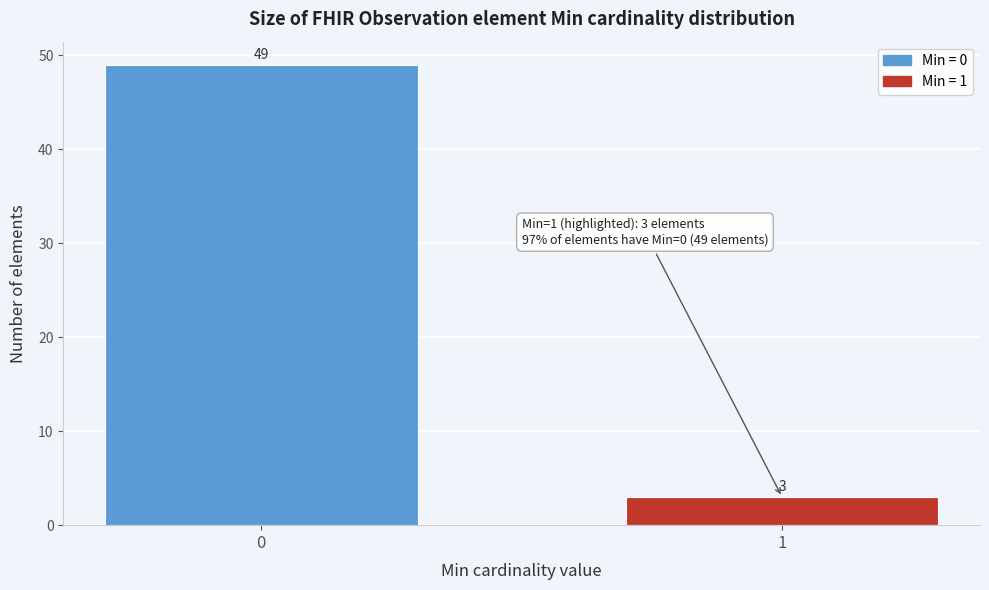

Reading left to right, extract all data points from this chart.

0=49	1=3